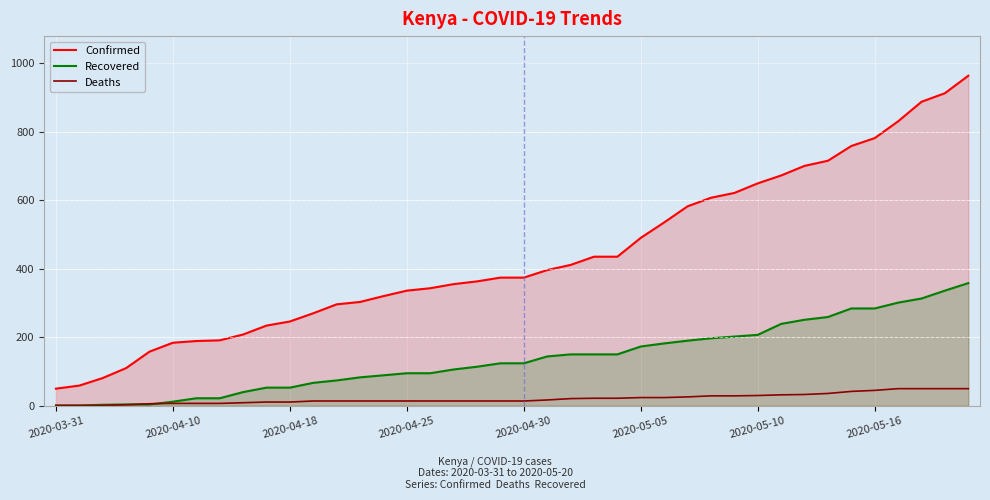

What is the maximum value for Recovered?

358